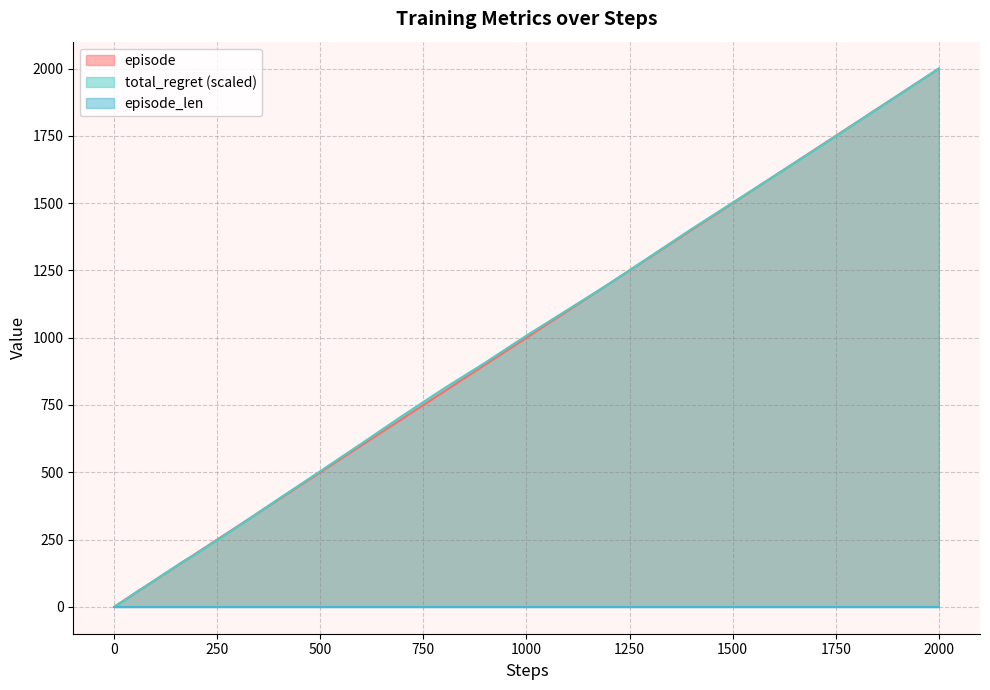

Which category has the highest value across all series?

2000